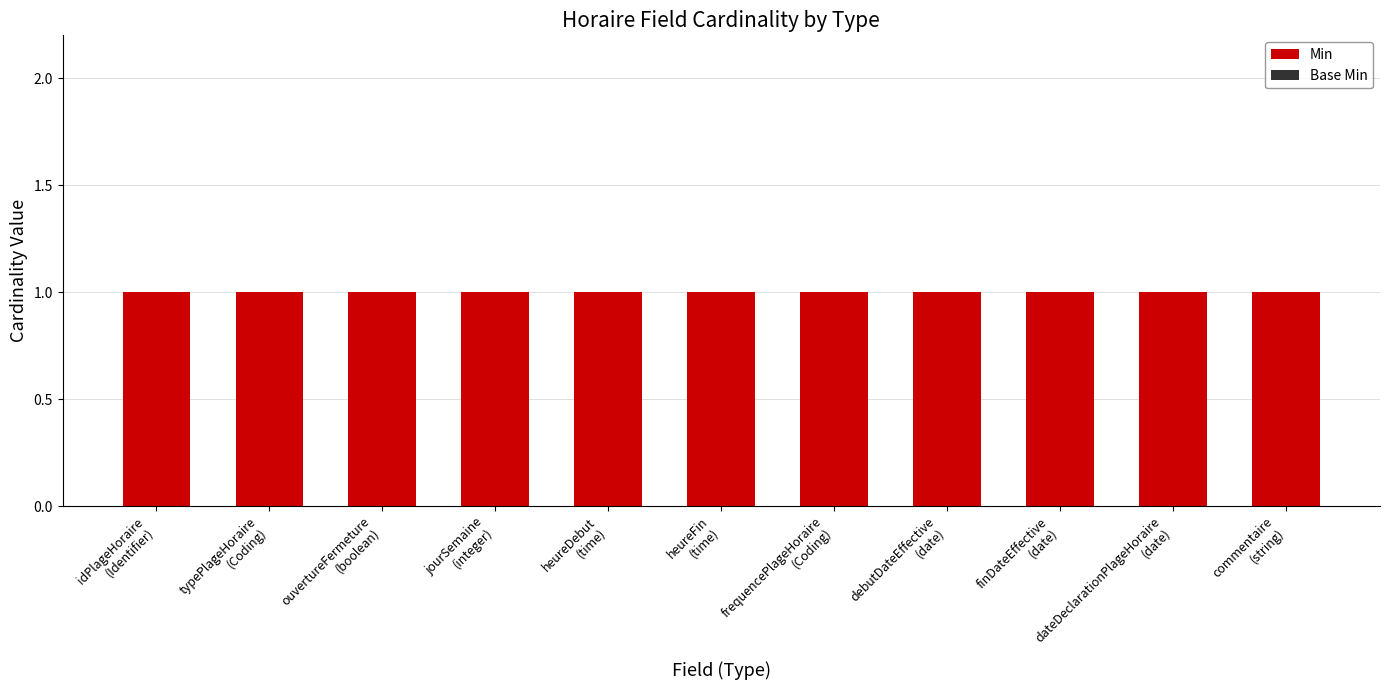

What is the difference between the highest and lowest values at commentaire
(string)?

1